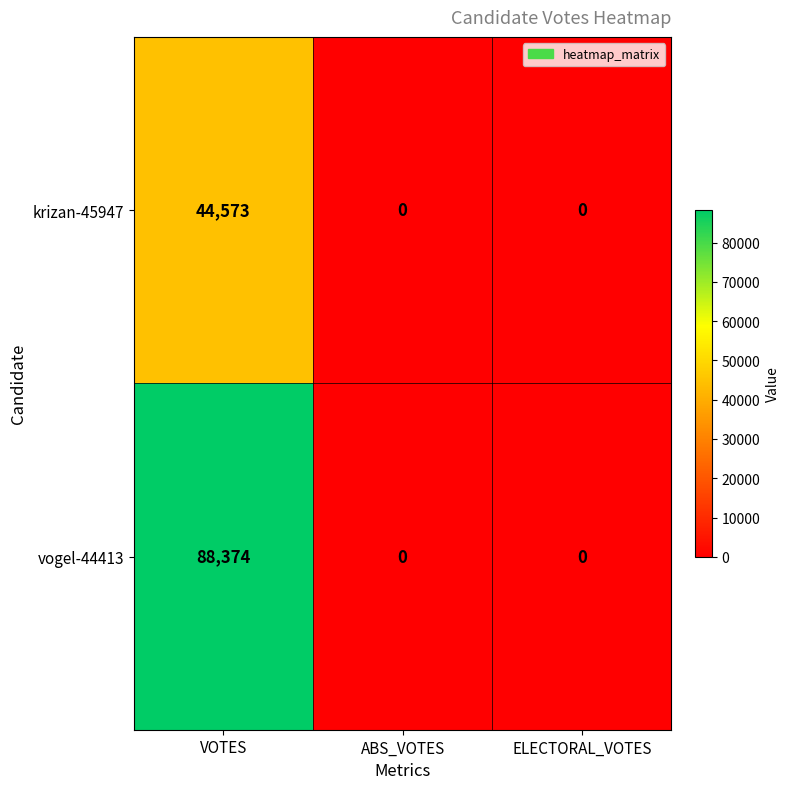

What is the difference between the maximum and minimum values in the krizan-45947 series?

44573